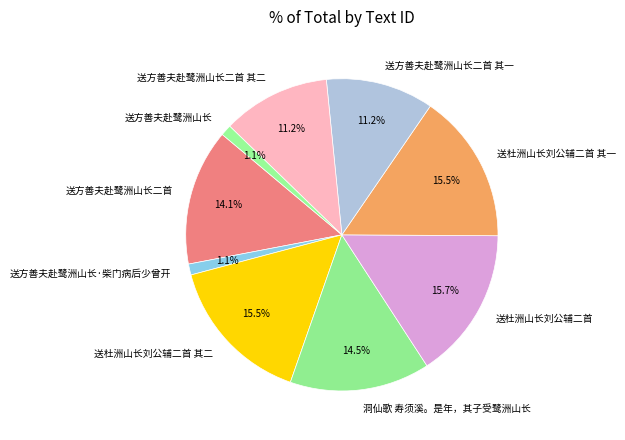

Do 送方善夫赴鹭洲山长二首 and 送方善夫赴鹭洲山长二首 其二 together represent more than half of the pie?

No